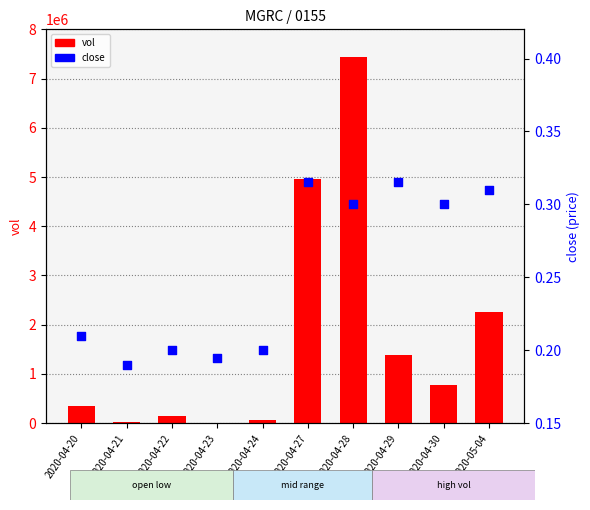

Which series reaches the minimum Y coordinate?

close